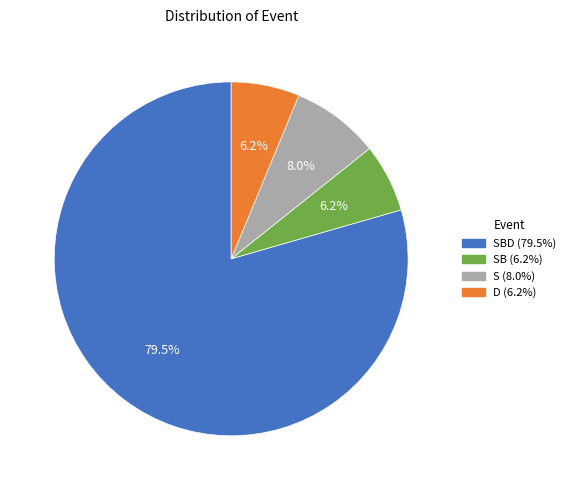

Does any single category account for the majority?

Yes